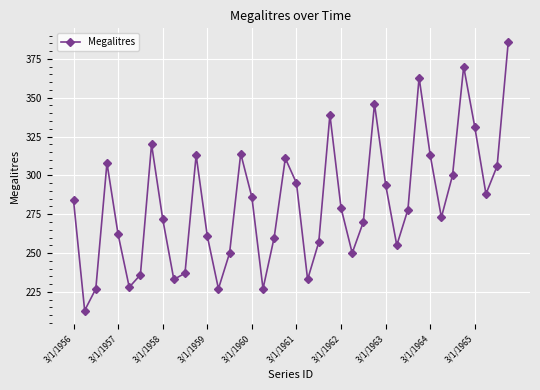

What is the greatest value displayed?

386